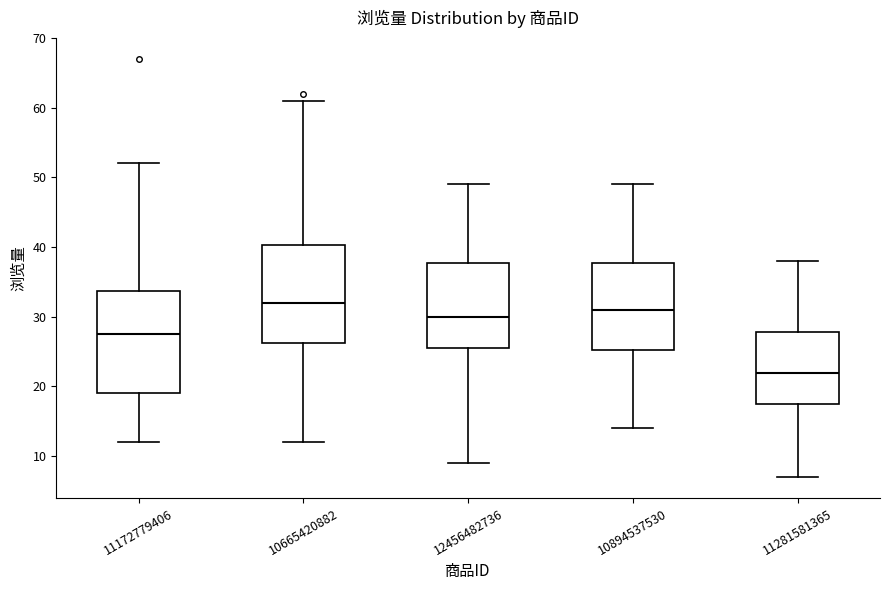

Reading left to right, transcribe this box plot: for each box, give where its median line is, the range the box spans, and where its two whiskers end, as read against the y-axis. The values are not printed on the chart, so give them approximately, as read against the axis.

11172779406: median 28, box 19 to 34, whiskers 12 to 52
10665420882: median 32, box 26 to 40, whiskers 12 to 61
12456482736: median 30, box 26 to 38, whiskers 9 to 49
10894537530: median 31, box 25 to 38, whiskers 14 to 49
11281581365: median 22, box 18 to 28, whiskers 7 to 38